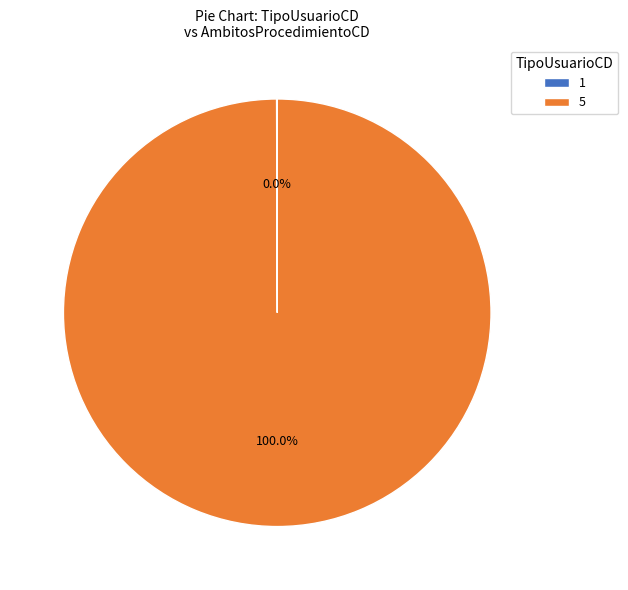

Is there any slice that represents more than half of the pie?

Yes